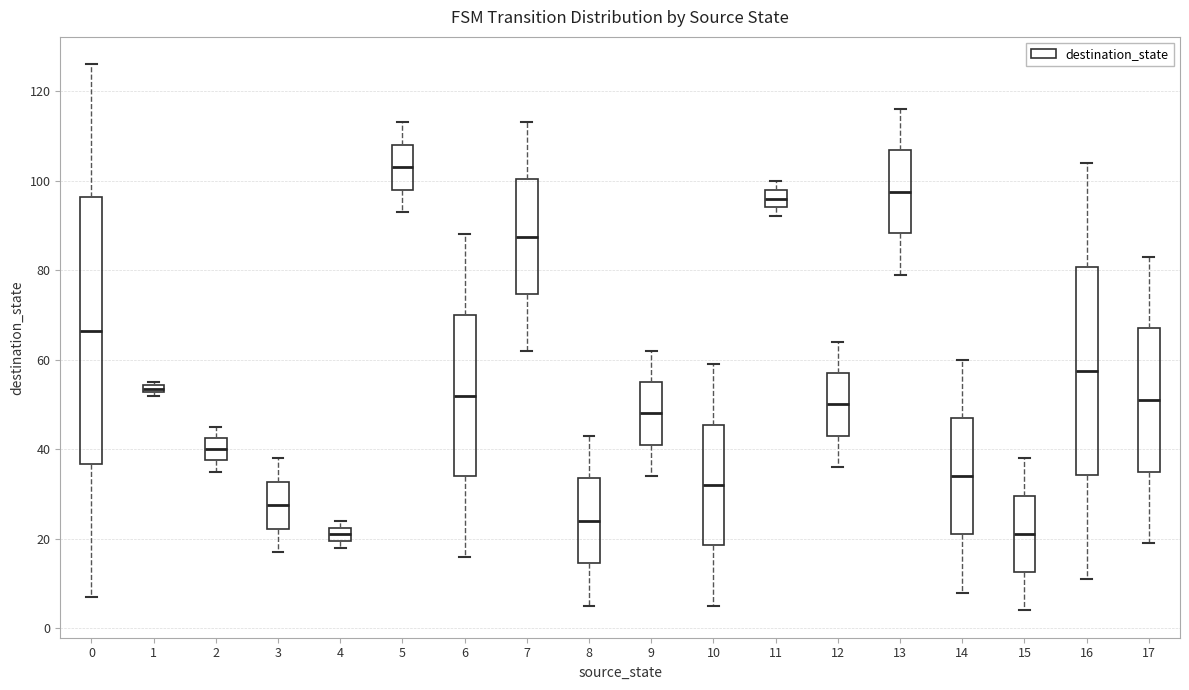

Which box is the tallest, from its lower edge to its upper edge?

0